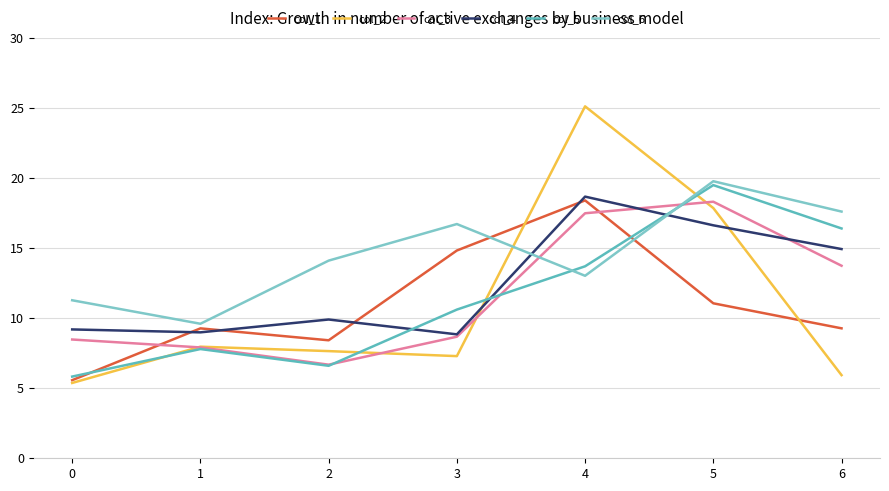

Which has a higher value, 5 or 0?

5